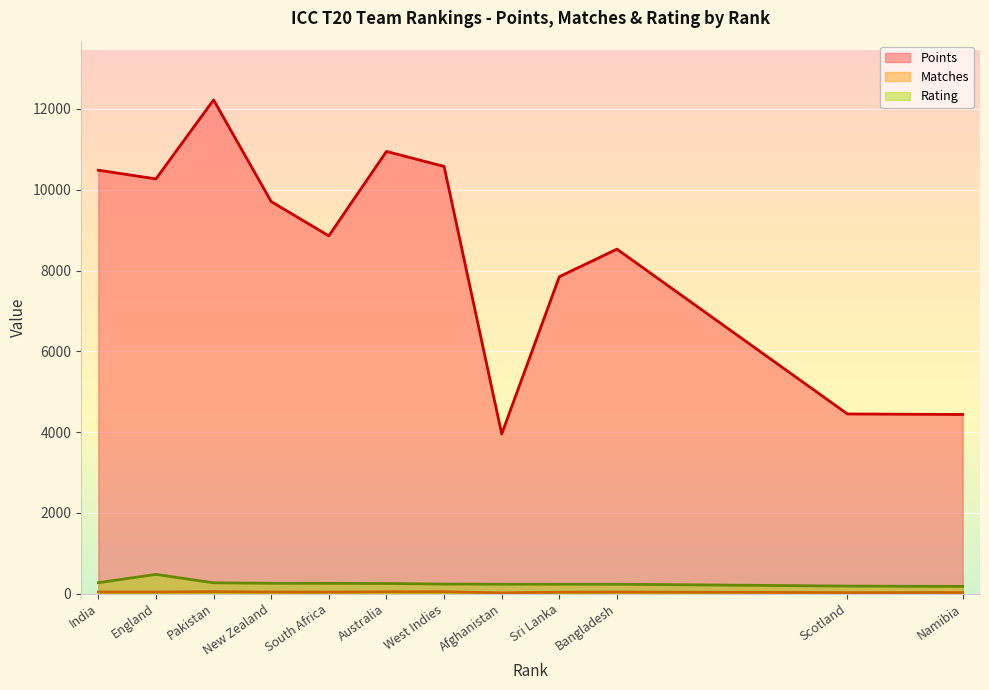

At which category is the sum across all series the highest?

Pakistan